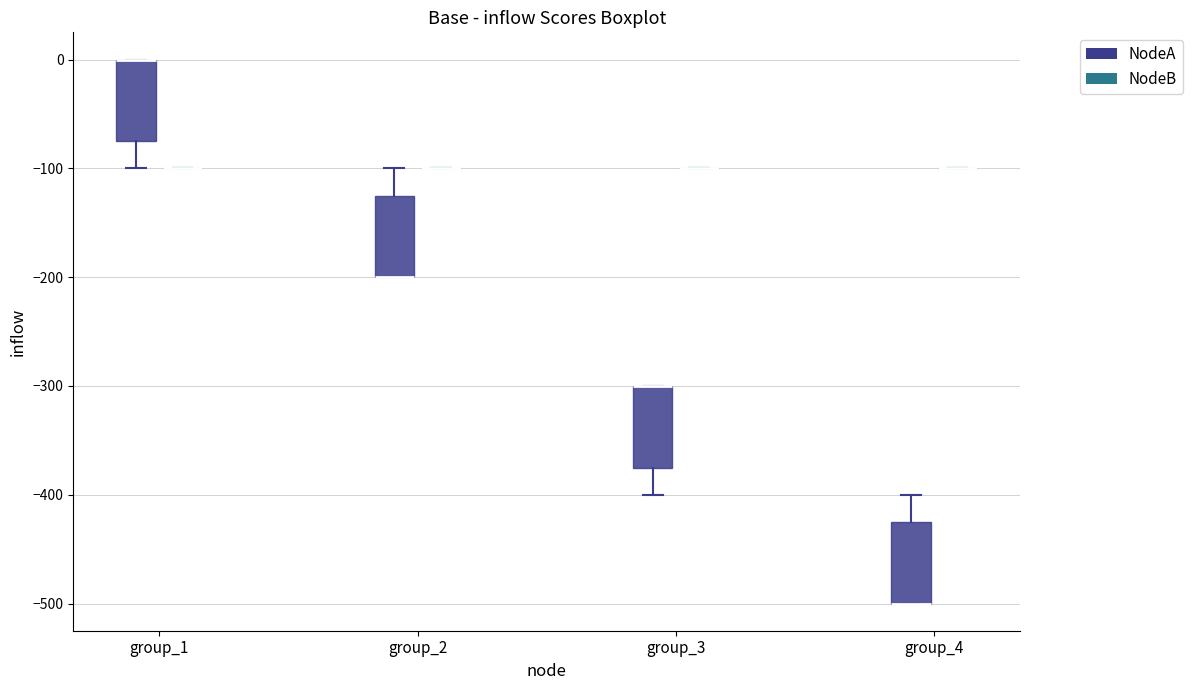

Reading left to right, transcribe this box plot: for each box, give where its median line is, the range the box spans, and where its two whiskers end, as read against the y-axis. The values are not printed on the chart, so give them approximately, as read against the axis.

group_1 (NodeA): median 0 (drawn on the box's upper edge), box -70 to 0, whiskers -100 to 0
group_1 (NodeB): box collapsed to a line at -100, whiskers -100 to -100
group_2 (NodeA): median -200 (drawn on the box's lower edge), box -200 to -120, whiskers -200 to -100
group_2 (NodeB): box collapsed to a line at -100, whiskers -100 to -100
group_3 (NodeA): median -300 (drawn on the box's upper edge), box -370 to -300, whiskers -400 to -300
group_3 (NodeB): box collapsed to a line at -100, whiskers -100 to -100
group_4 (NodeA): median -500 (drawn on the box's lower edge), box -500 to -420, whiskers -500 to -400
group_4 (NodeB): box collapsed to a line at -100, whiskers -100 to -100